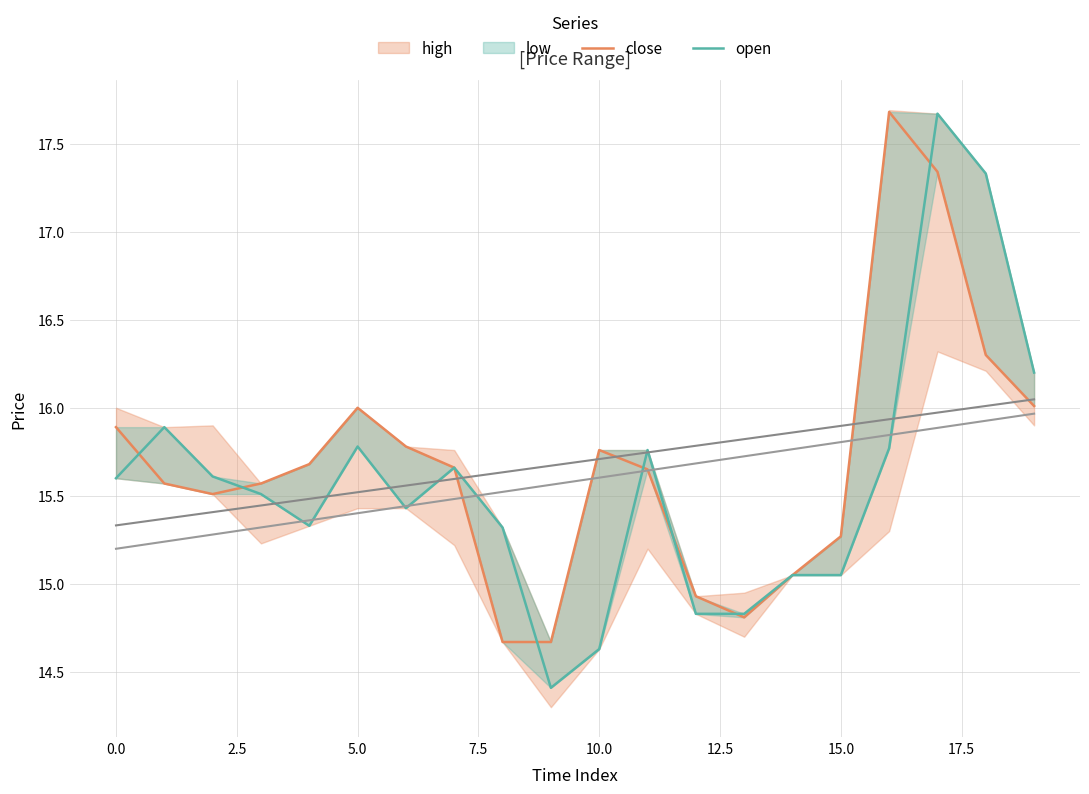

What is the lowest value of the close series?

14.7